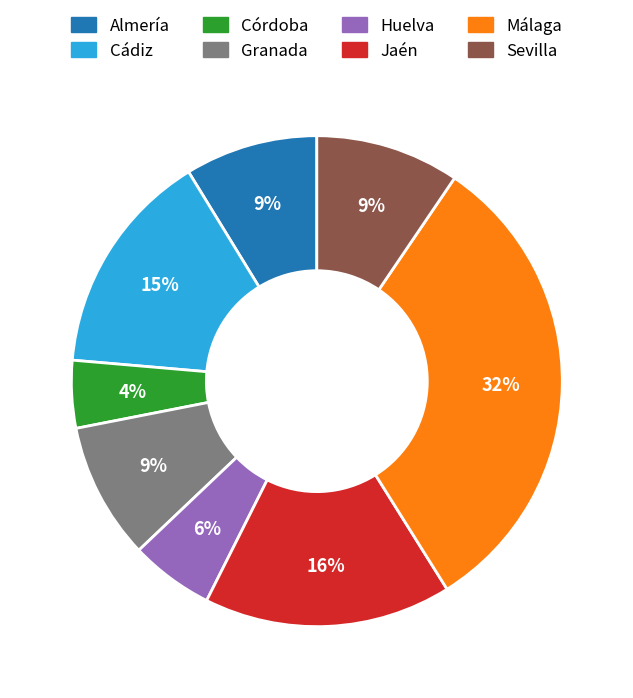

Is the sum of Córdoba and Sevilla greater than half?

No